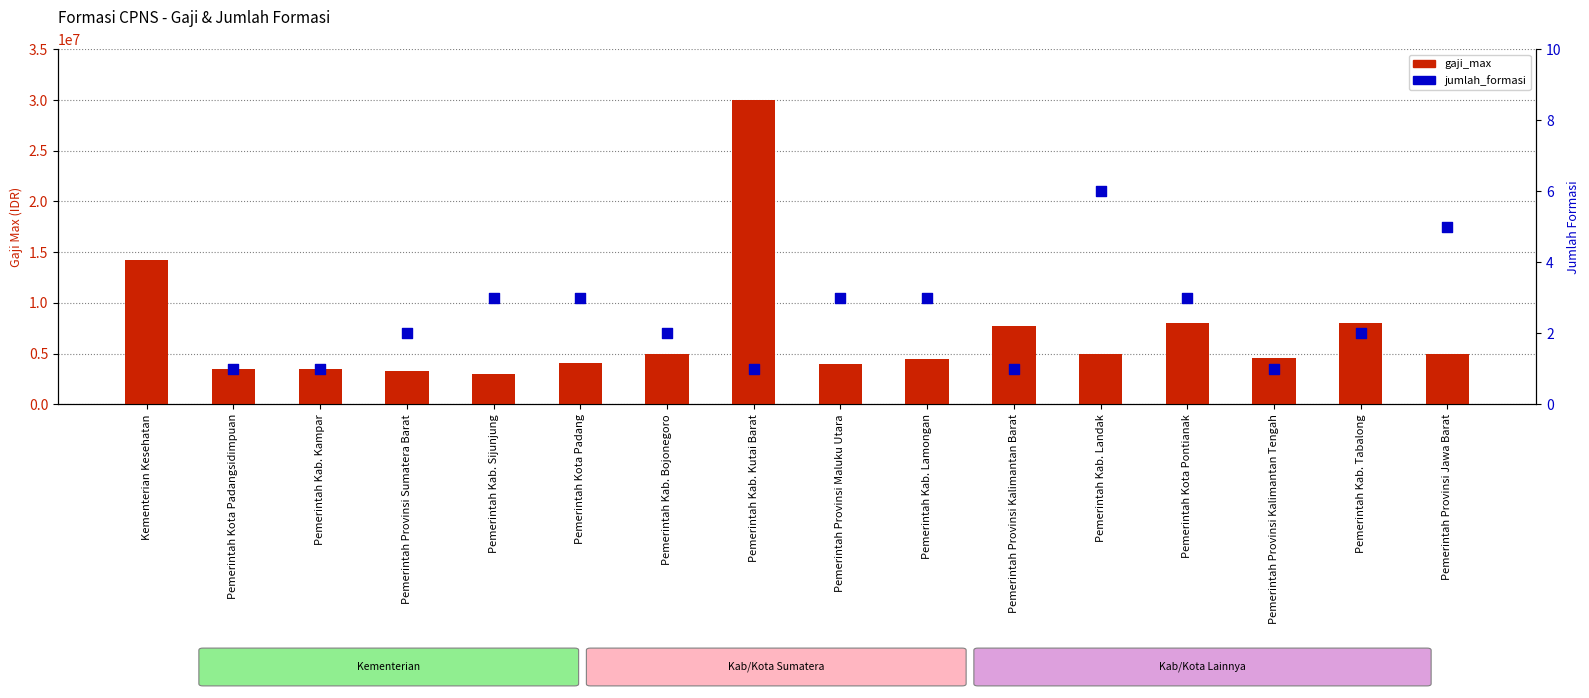

Which series has the largest total across all categories?

gaji_max